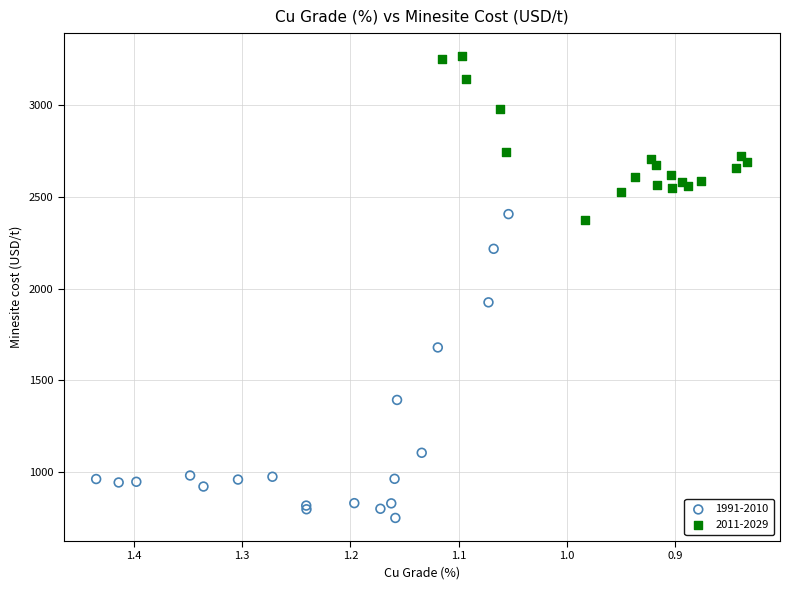

What are all the series names shown in the legend?

1991-2010, 2011-2029